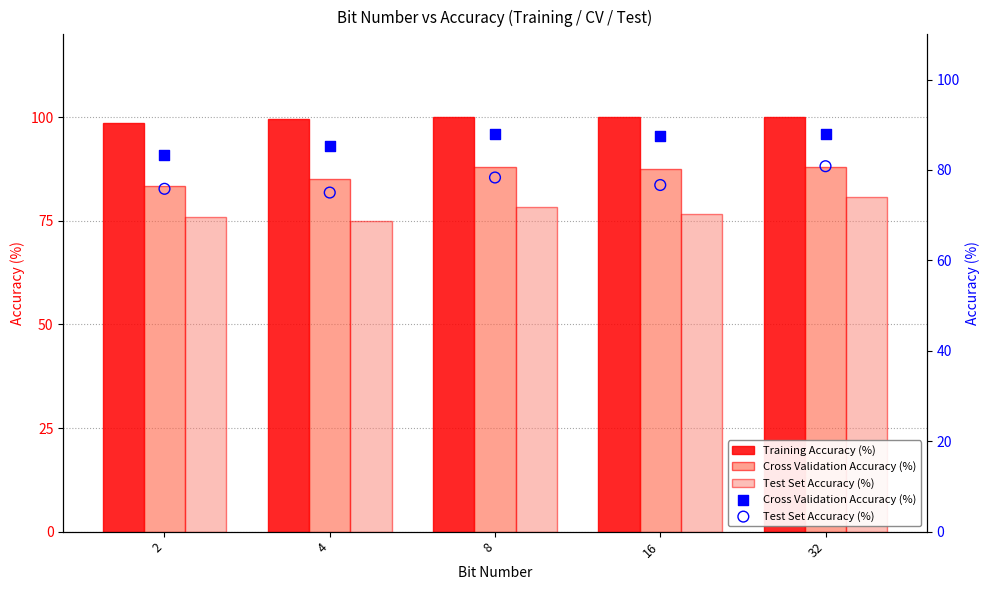

Which series has the largest Y range (max minus min)?

Test Set Accuracy (%)